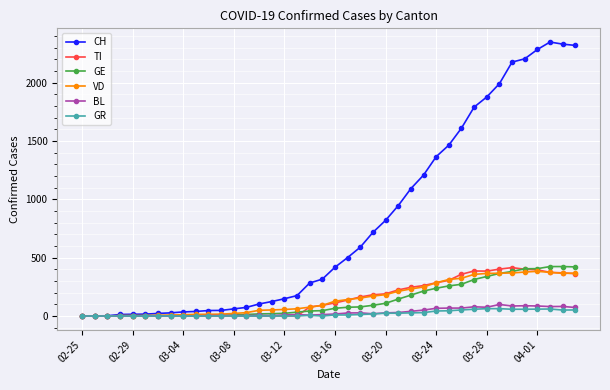

What is the difference between the second highest and minimum values in the BL series?

88